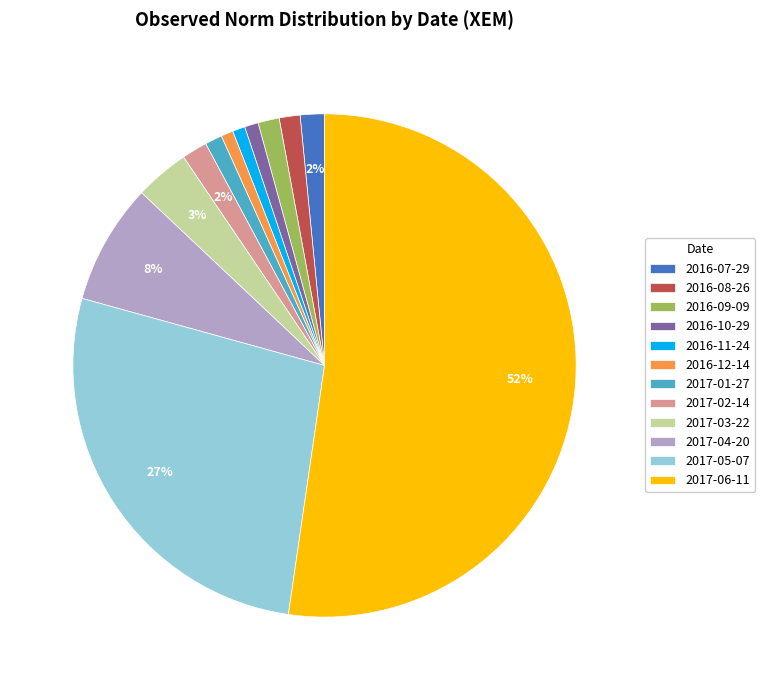

To the nearest percent, what percentage of the pie is 2016-11-24?

1%